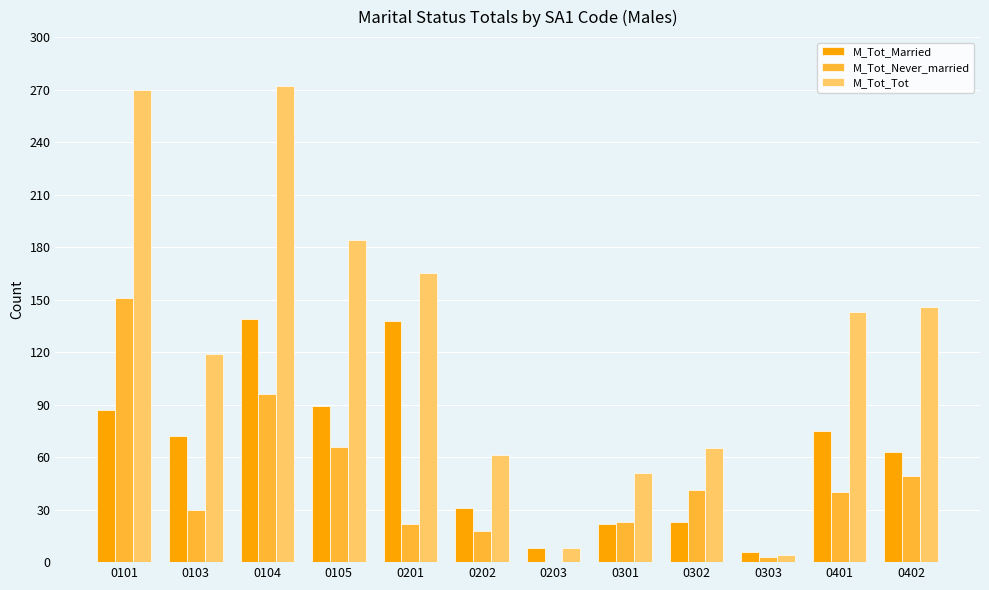

How many series are shown in this chart?

3